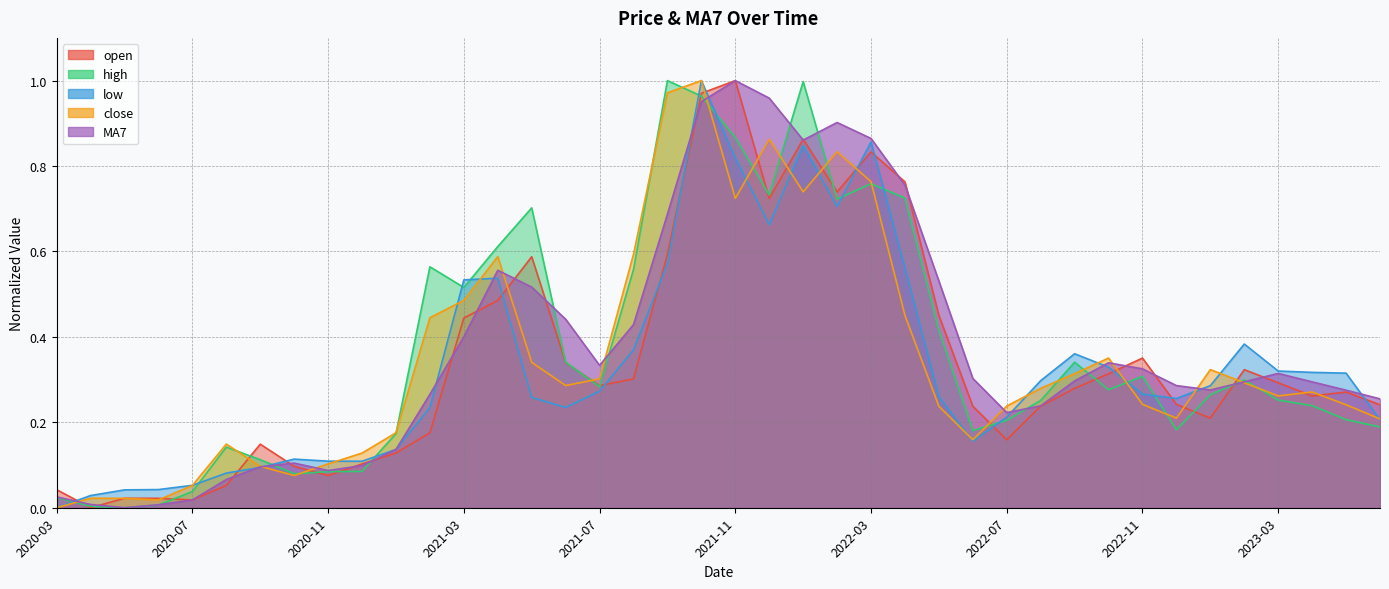

What is the difference between the low values at 2020-04 and 2022-10?

0.3